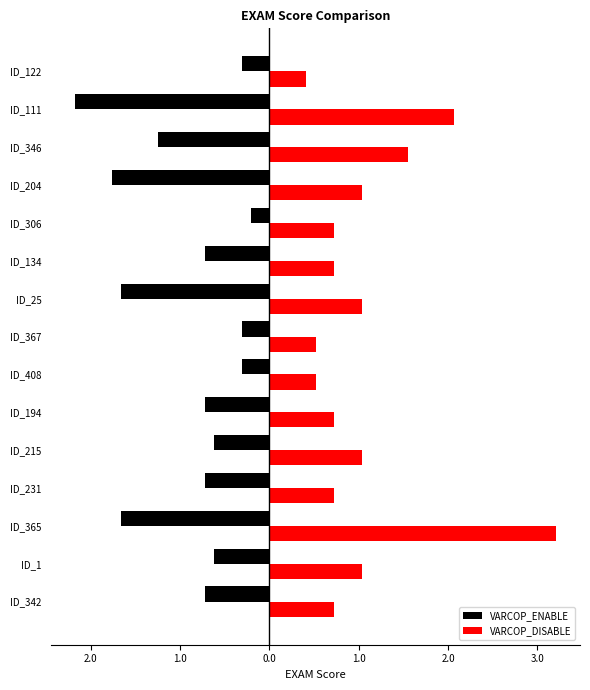

What are all the series names shown in the legend?

VARCOP_ENABLE, VARCOP_DISABLE